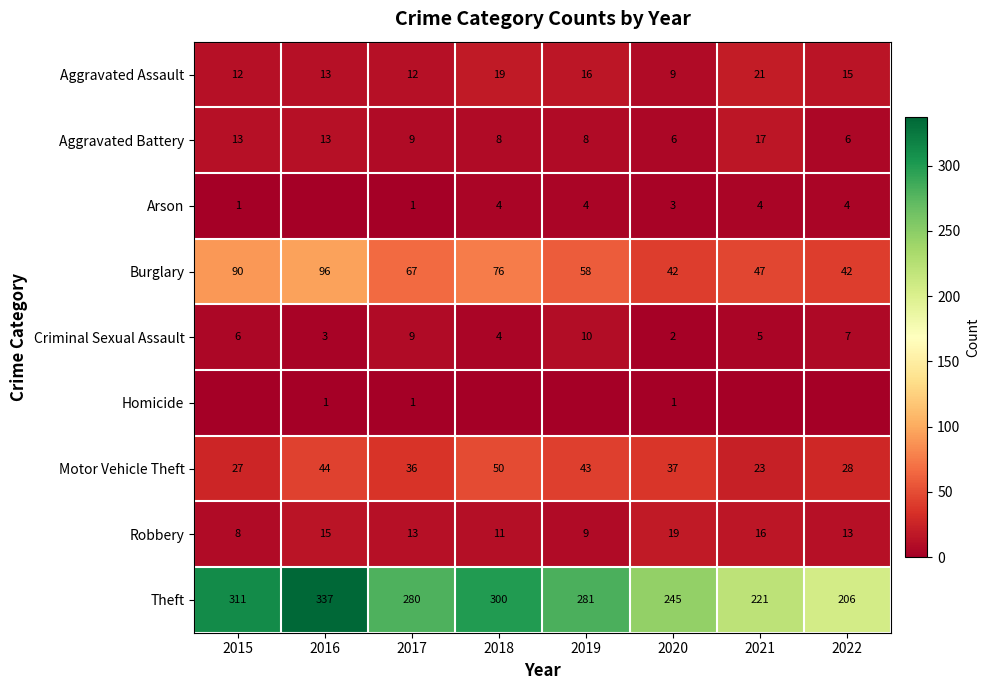

What is the difference between the maximum and minimum values in the Aggravated Battery series?

11